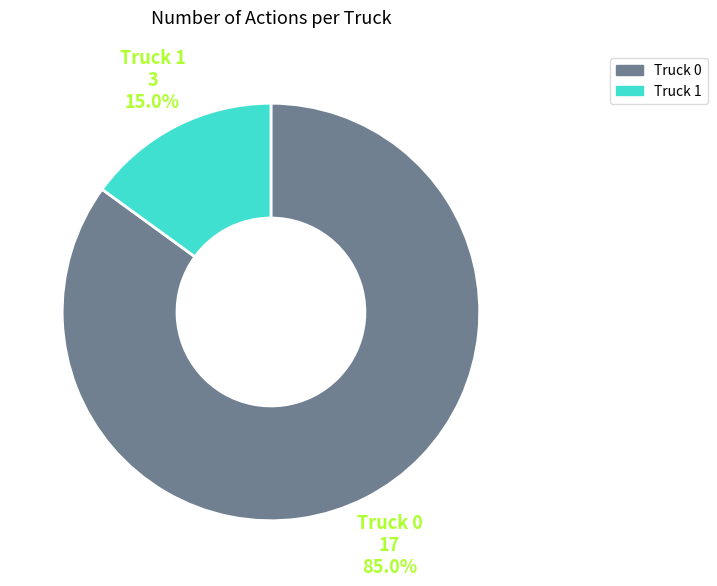

Rank the categories by value from highest to lowest.

Truck 0, Truck 1